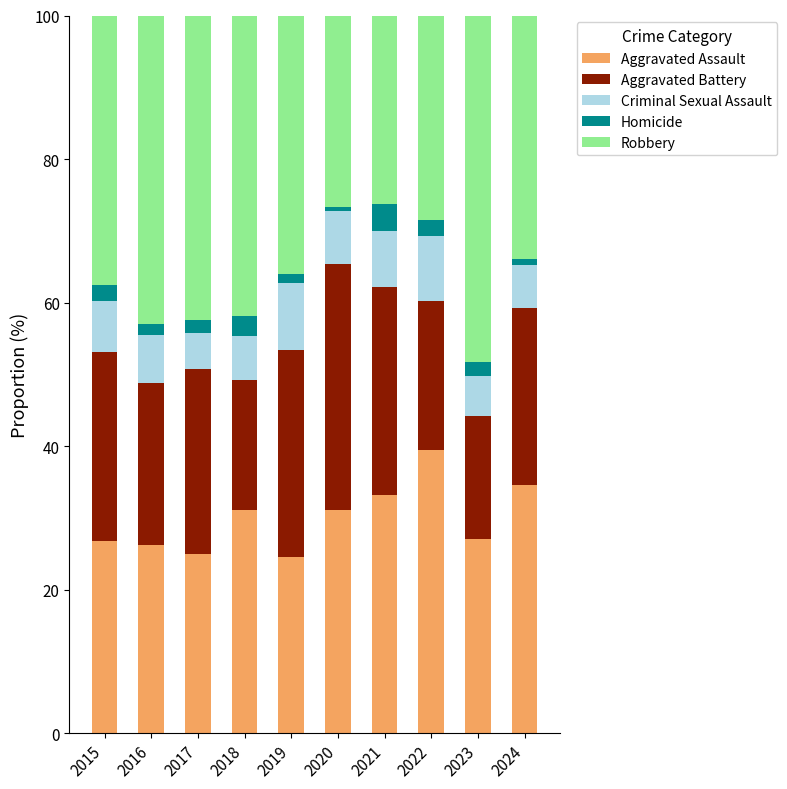

What is the total value across all series at 2015?

100.0